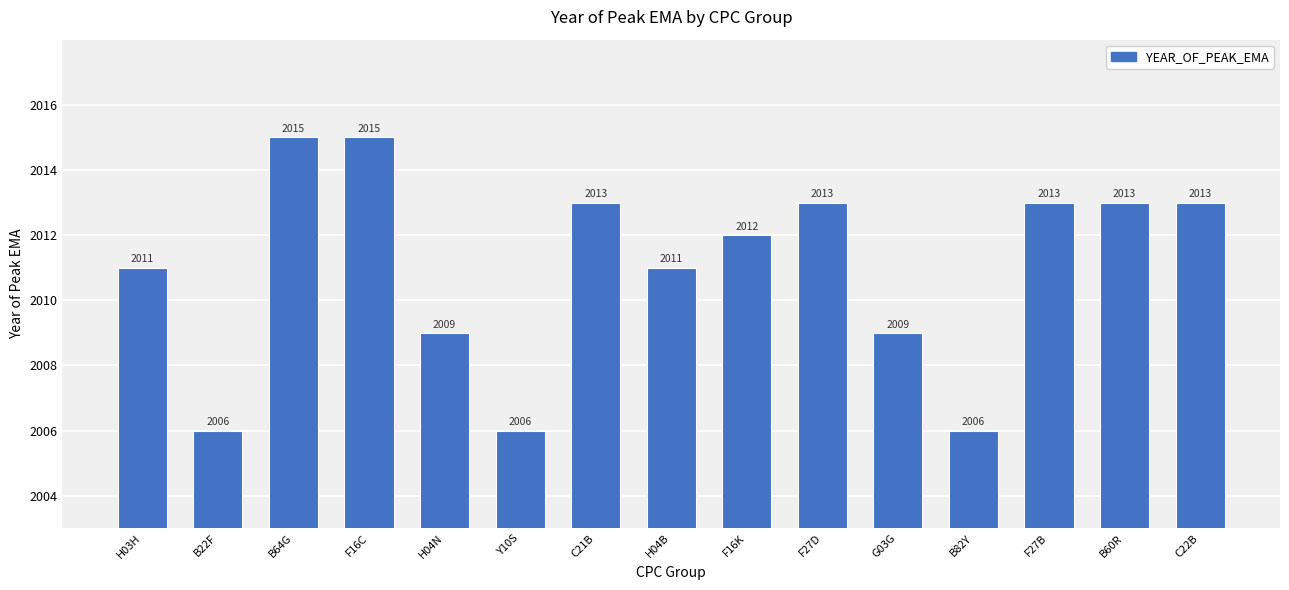

What is the smallest value displayed?

2006